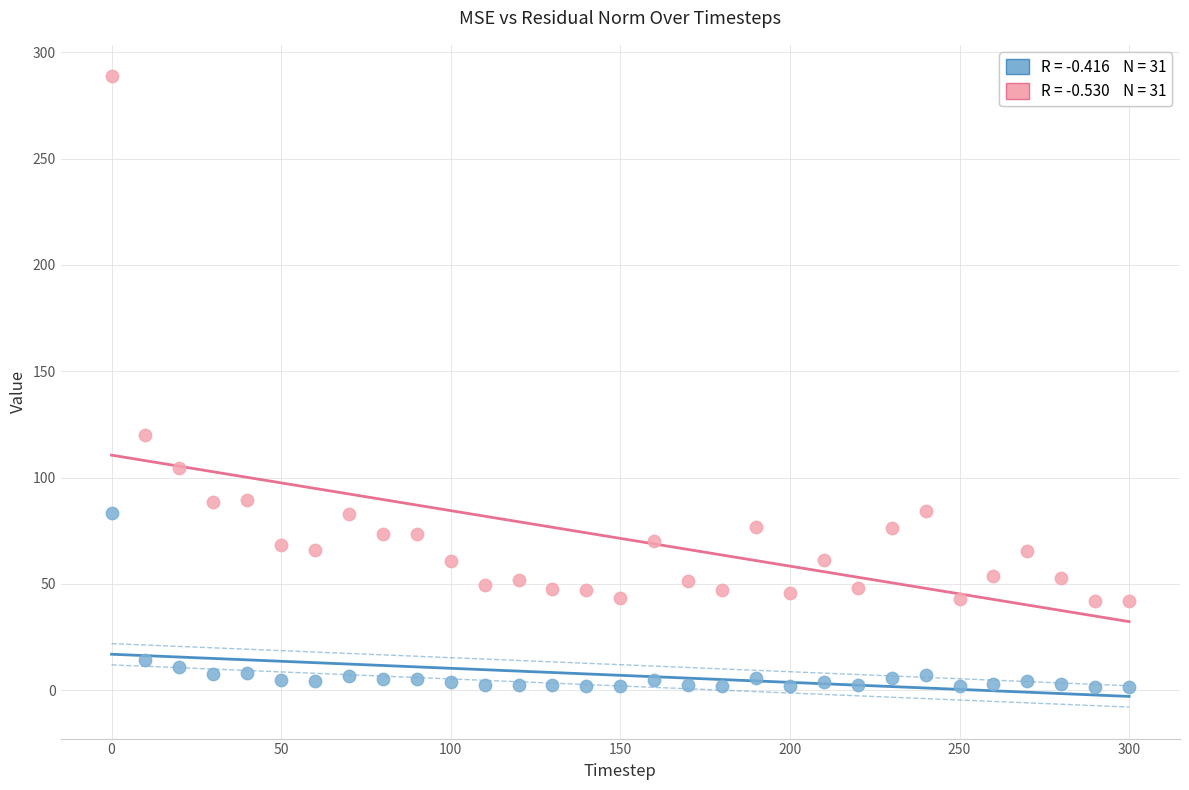

Across all series, what Y value is closest to 145?

119.8